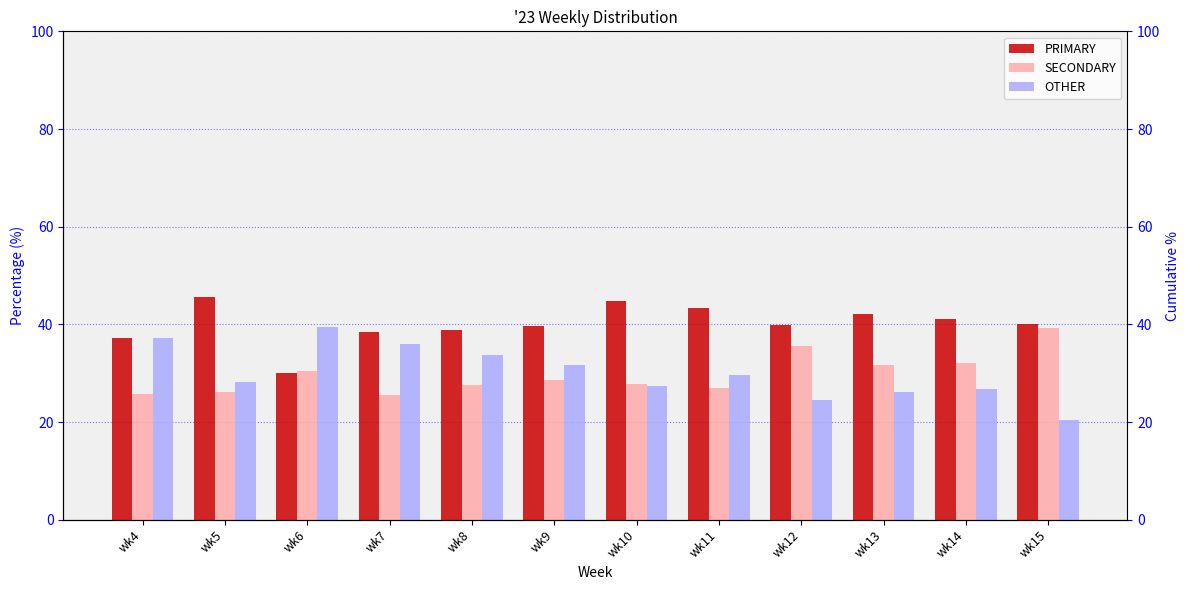

What is the sum of all SECONDARY values?

357.6